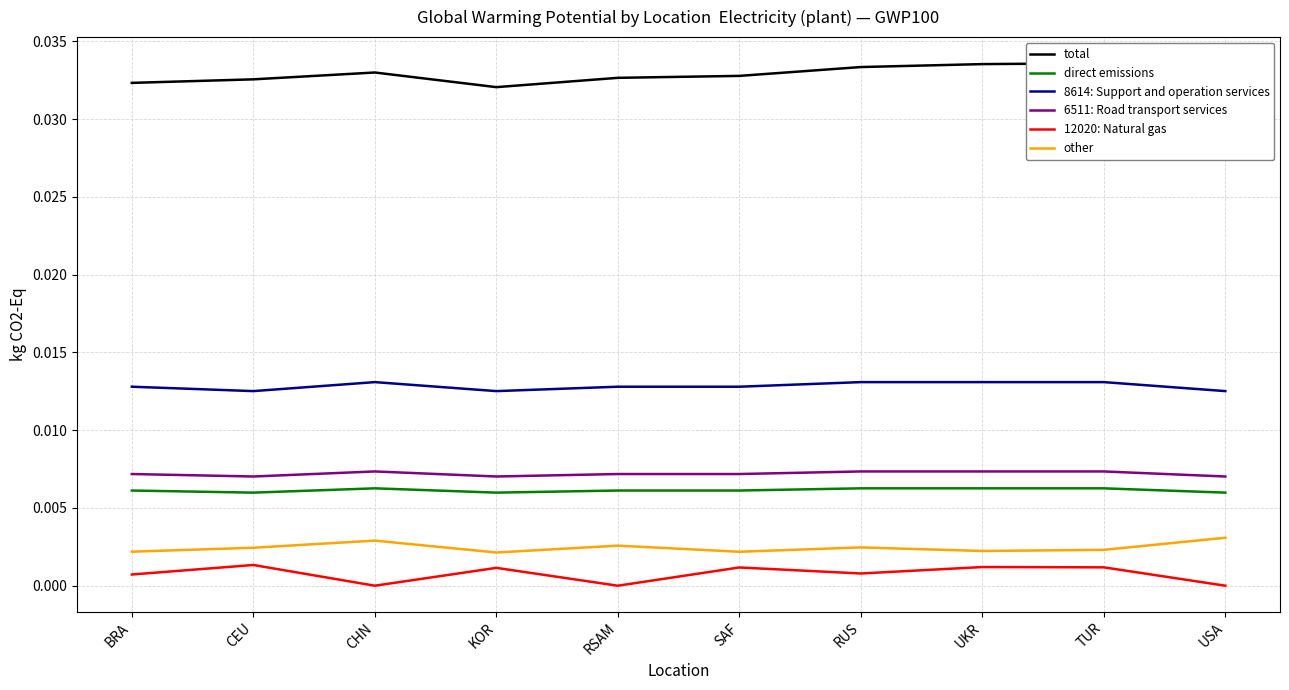

True or false: 12020: Natural gas and other cross at least once.

False